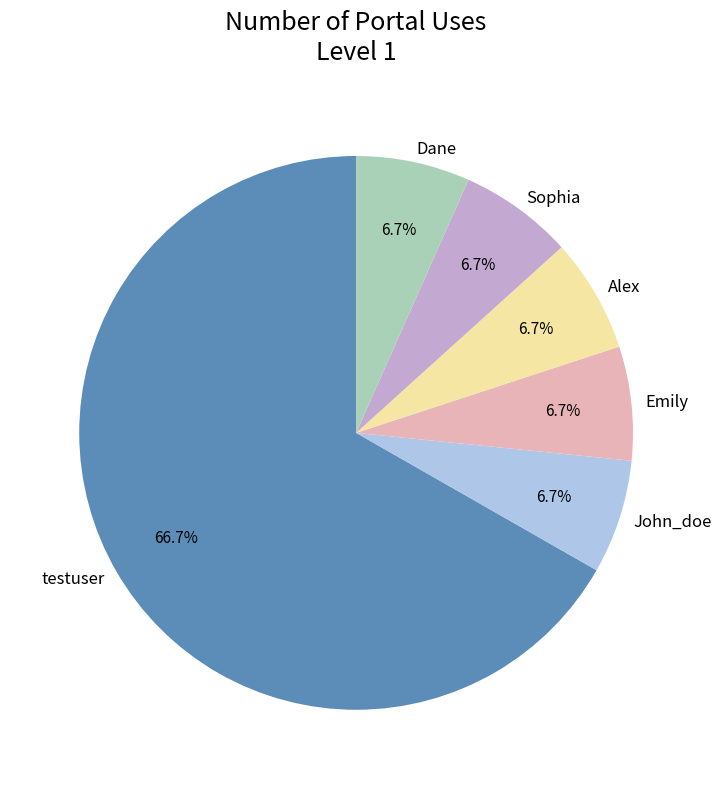

Is the sum of Alex and Emily greater than half?

No